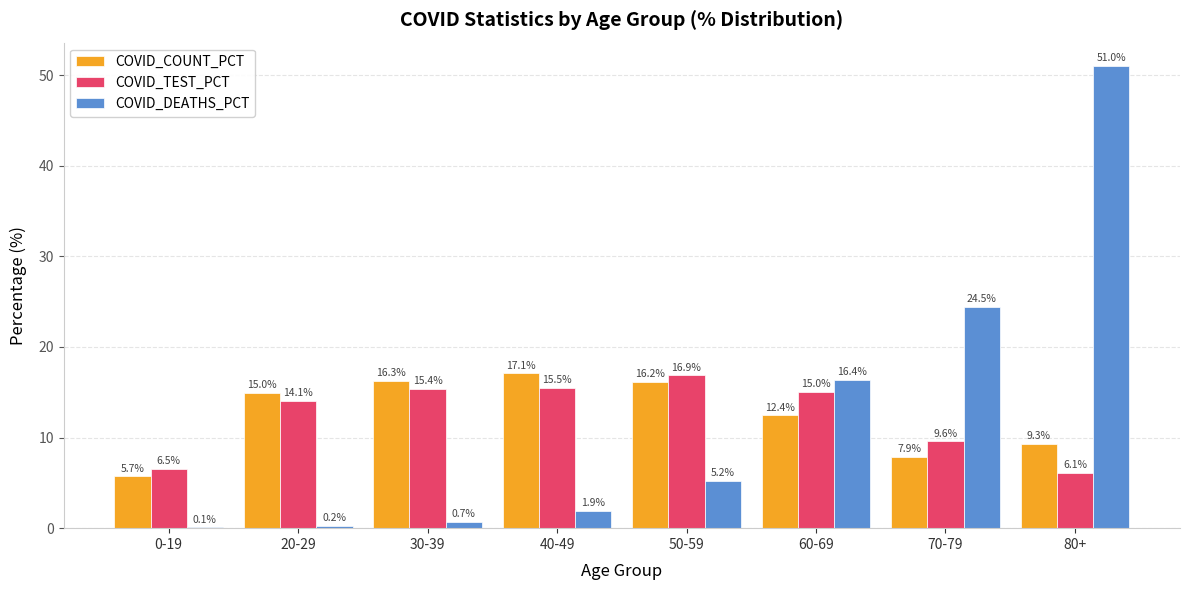

Read the COVID_COUNT_PCT value at 50-59.

16.2